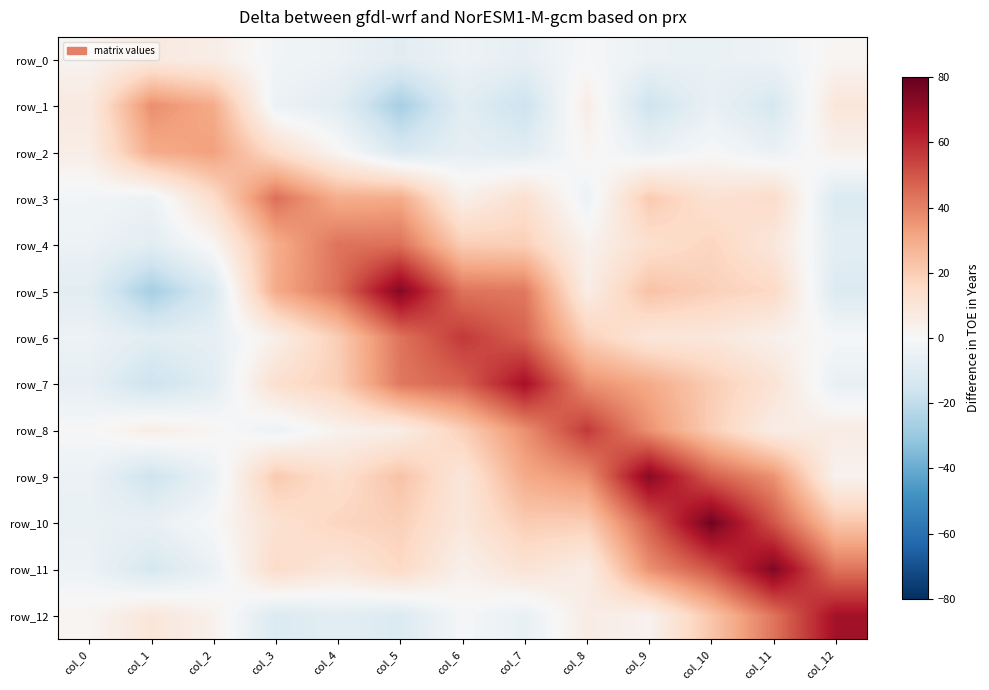

Rank the series at col_7 from lowest to highest value.

row_1, row_2, row_0, row_12, row_11, row_3, row_4, row_10, row_9, row_8, row_5, row_6, row_7